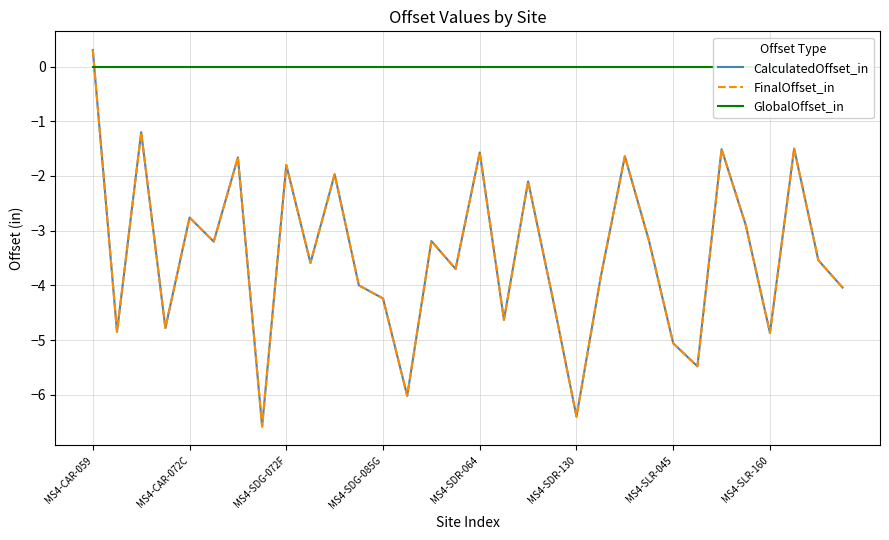

What is the total value across all series at 31?

-8.1